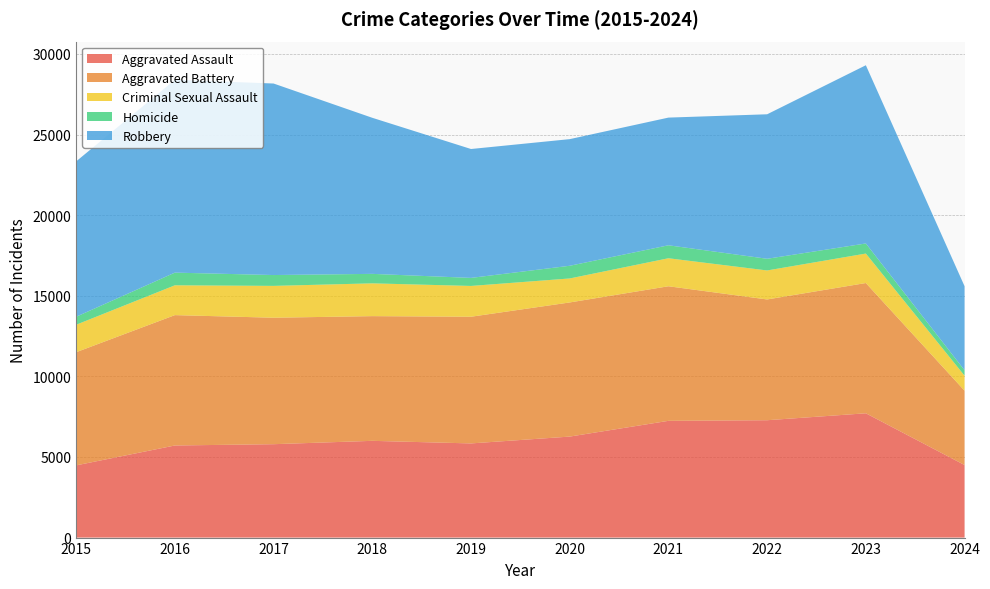

Reading left to right, list all the values displayed in this chart.

Aggravated Assault: 4480	5713	5793	6001	5841	6265	7242	7280	7710	4501
Aggravated Battery: 7019	8086	7845	7735	7858	8320	8347	7491	8080	4611
Criminal Sexual Assault: 1703	1850	1975	2034	1910	1488	1738	1799	1828	932
Homicide: 496	786	672	588	499	787	804	724	626	335
Robbery: 9638	11960	11880	9681	7995	7855	7920	8963	11055	5213